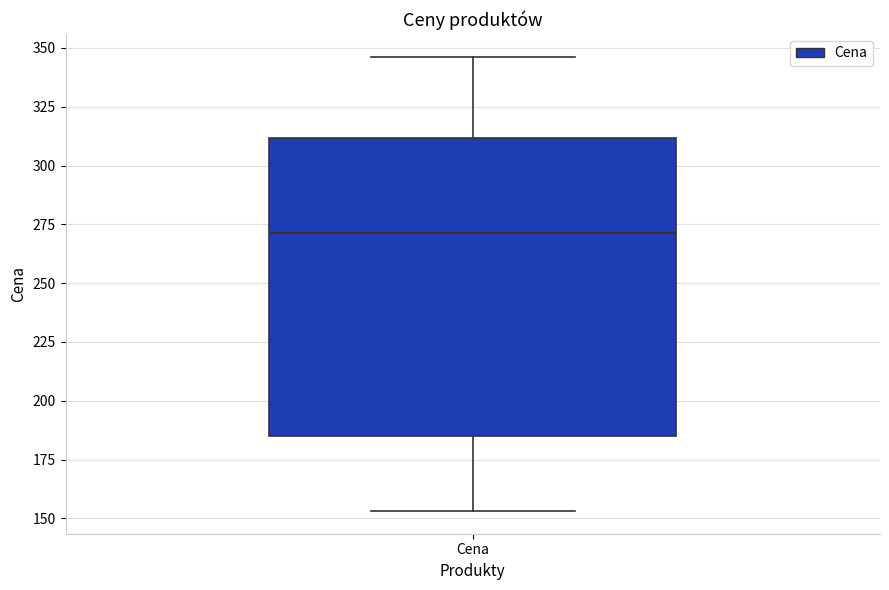

Transcribe this box plot: give where the median line is, the range the box spans, and where the two whiskers end, as read against the y-axis. The values are not printed on the chart, so give them approximately, as read against the axis.

median 270, box 185 to 310, whiskers 155 to 345